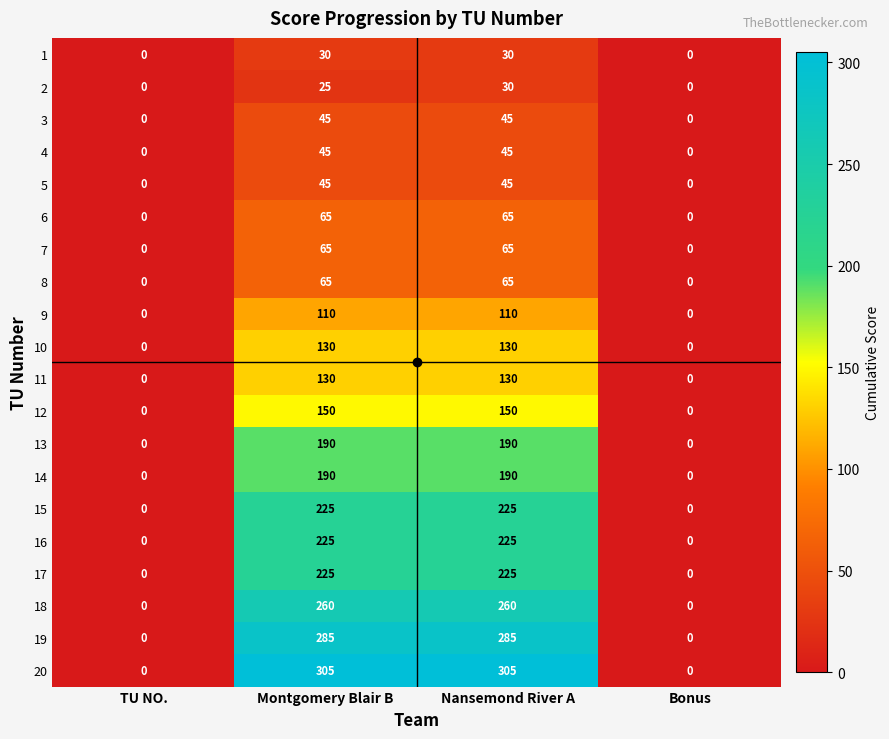

Count the number of data series in this chart.

20